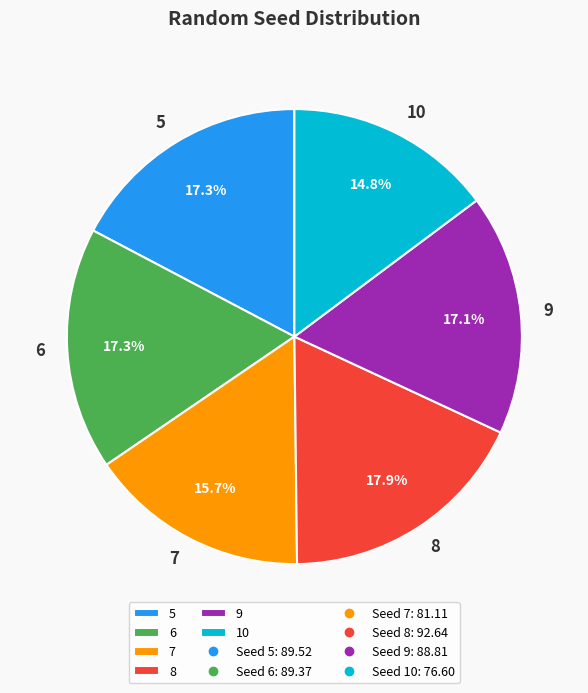

What portion of the pie excludes 8?

82.1%